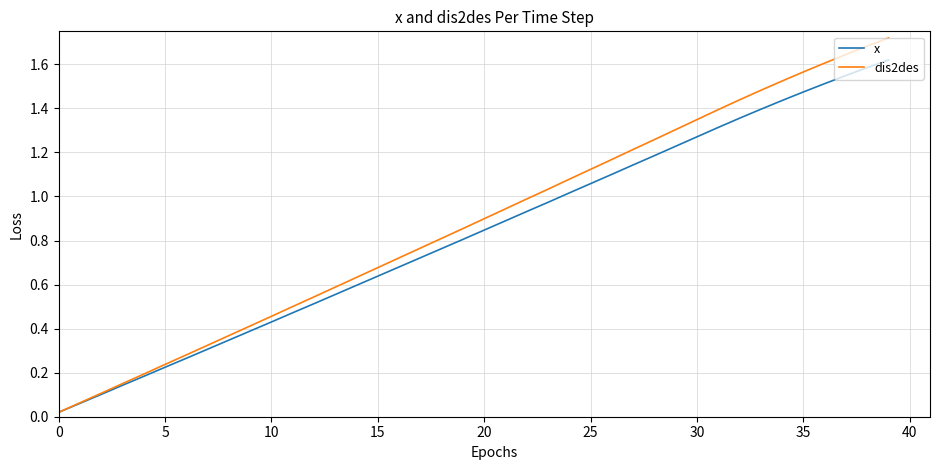

What are all the series names shown in the legend?

x, dis2des